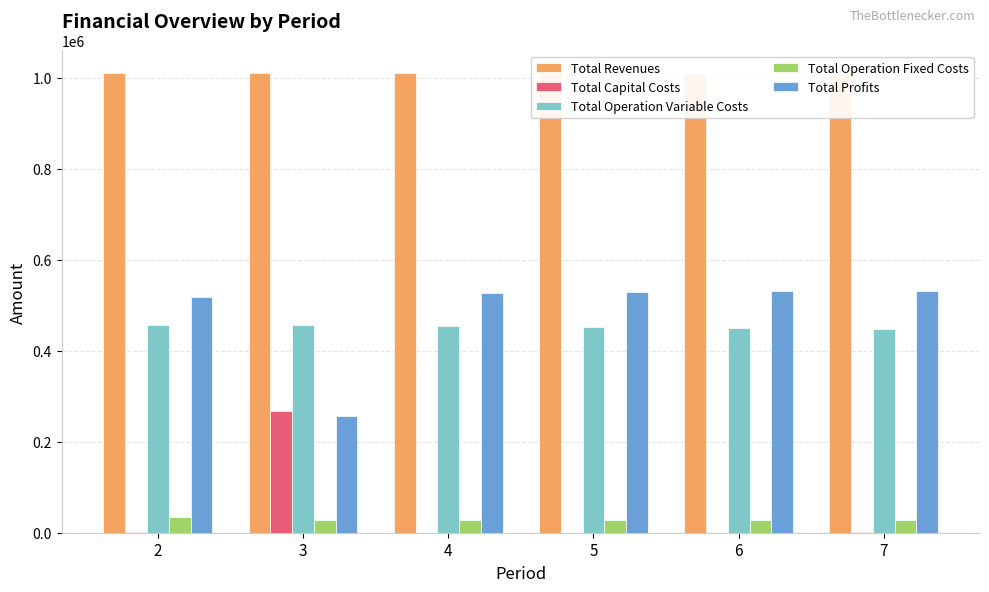

How many values in Total Capital Costs are above zero?

3